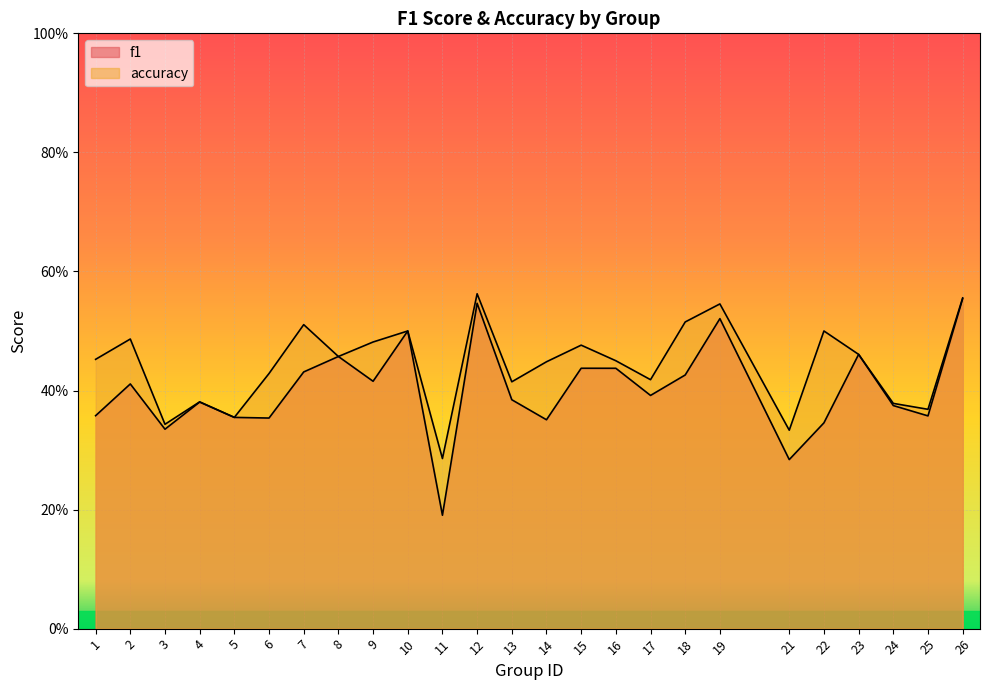

Read the accuracy value at 19.

0.5